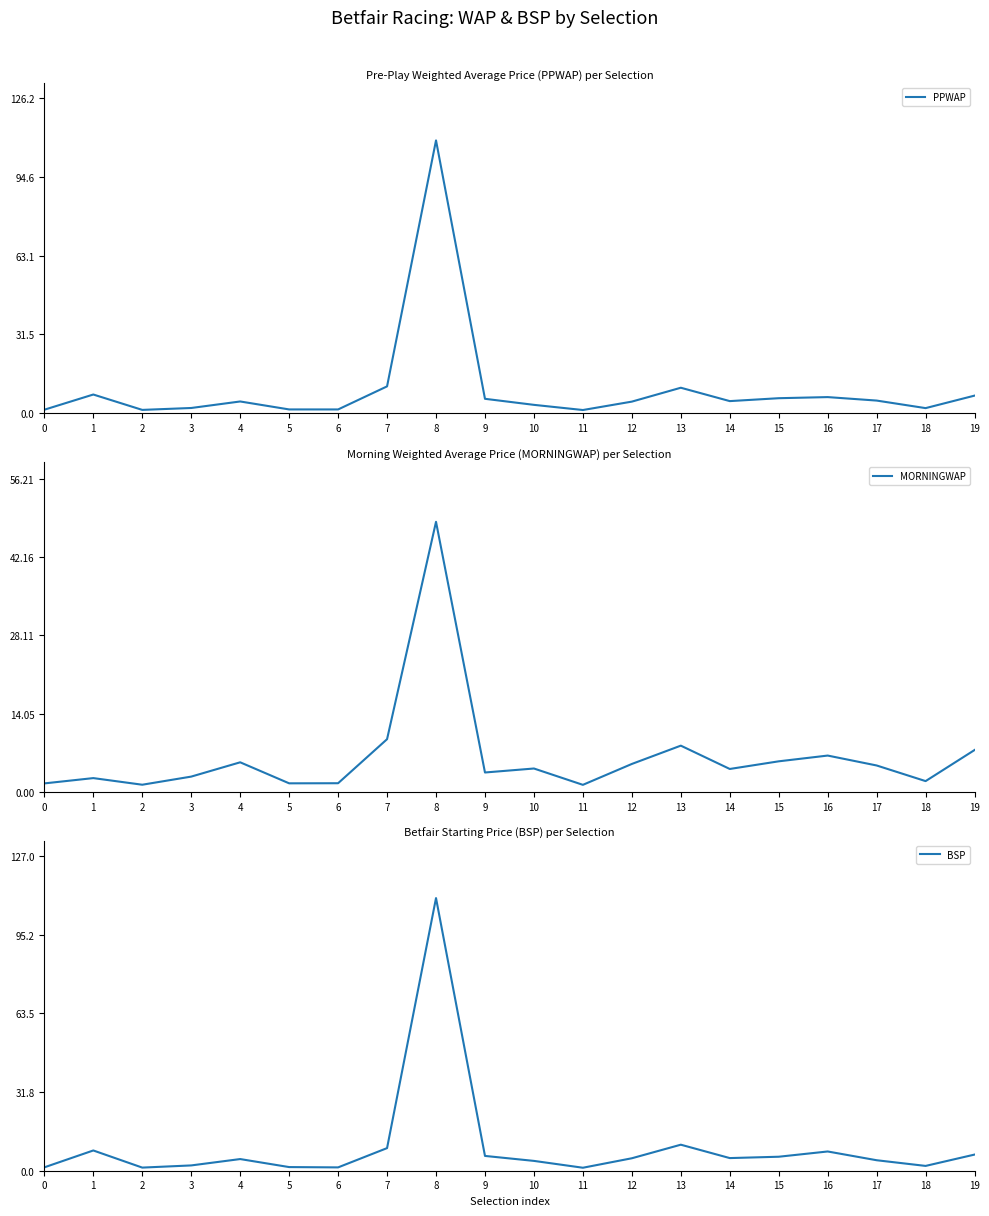

Between which two adjacent categories do PPWAP and MORNINGWAP first intersect?

0 and 1